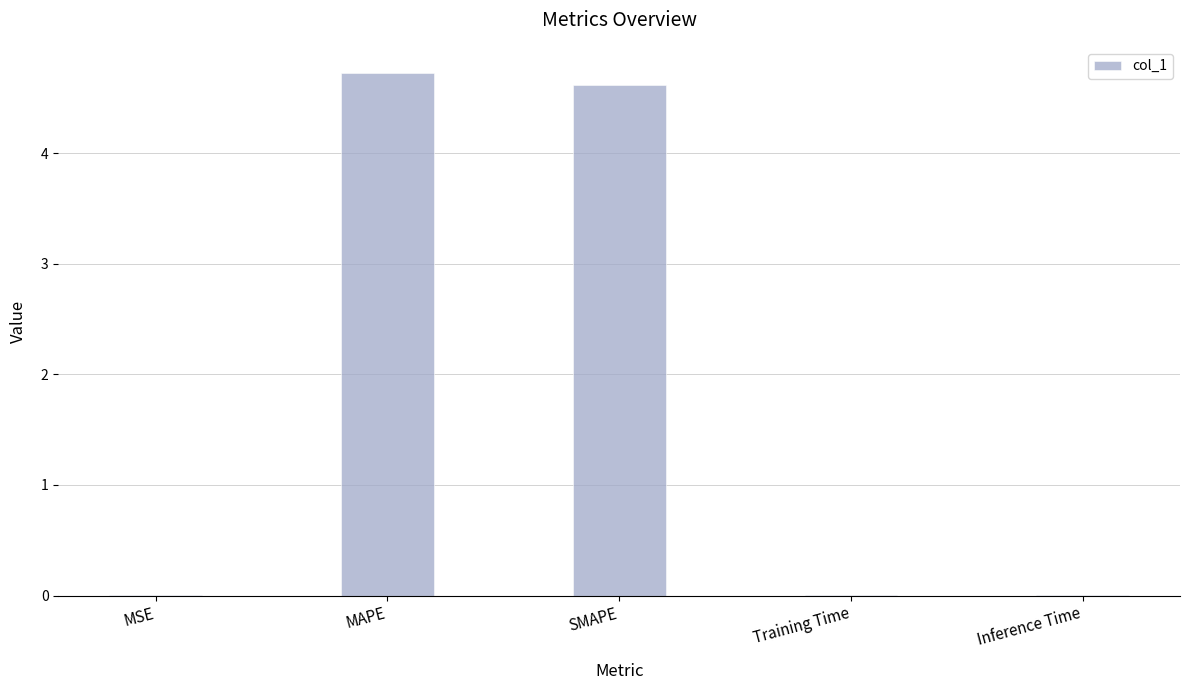

The value at MAPE is 8.2. True or false?

False